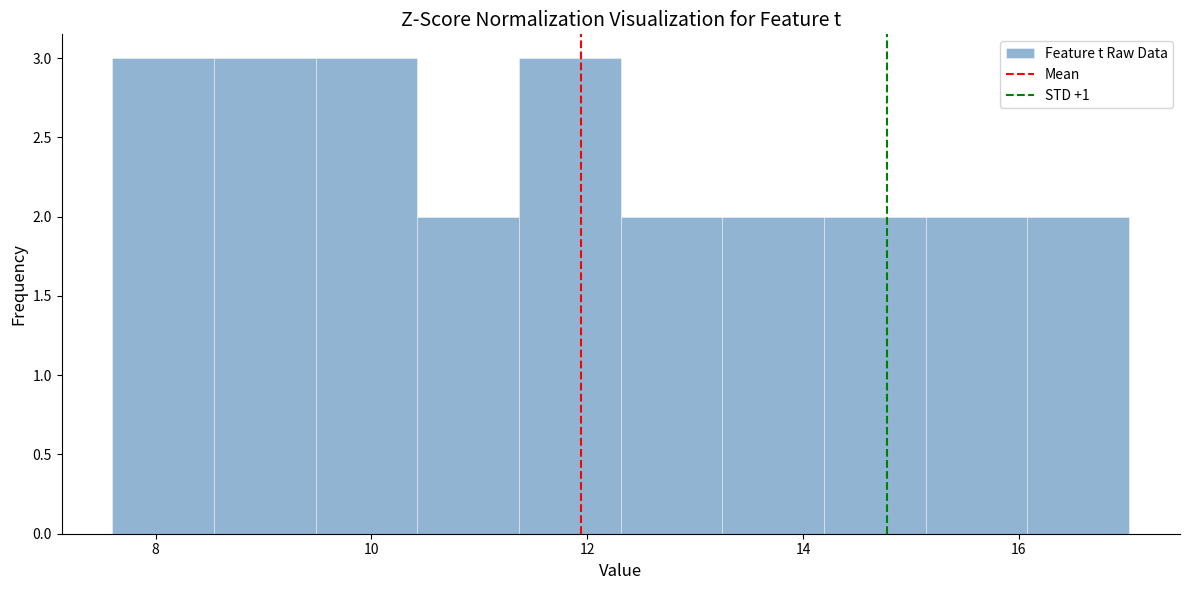

Reading left to right, list every bar in this chart as the range it spans on the x-axis followed by its height. Neither the bar edges nor the heights are printed on the chart, so give them approximately, as read against the axes.

7.6 to 8.6: 3
8.6 to 9.4: 3
9.4 to 10.4: 3
10.4 to 11.4: 2
11.4 to 12.4: 3
12.4 to 13.2: 2
13.2 to 14.2: 2
14.2 to 15.2: 2
15.2 to 16.0: 2
16.0 to 17.0: 2